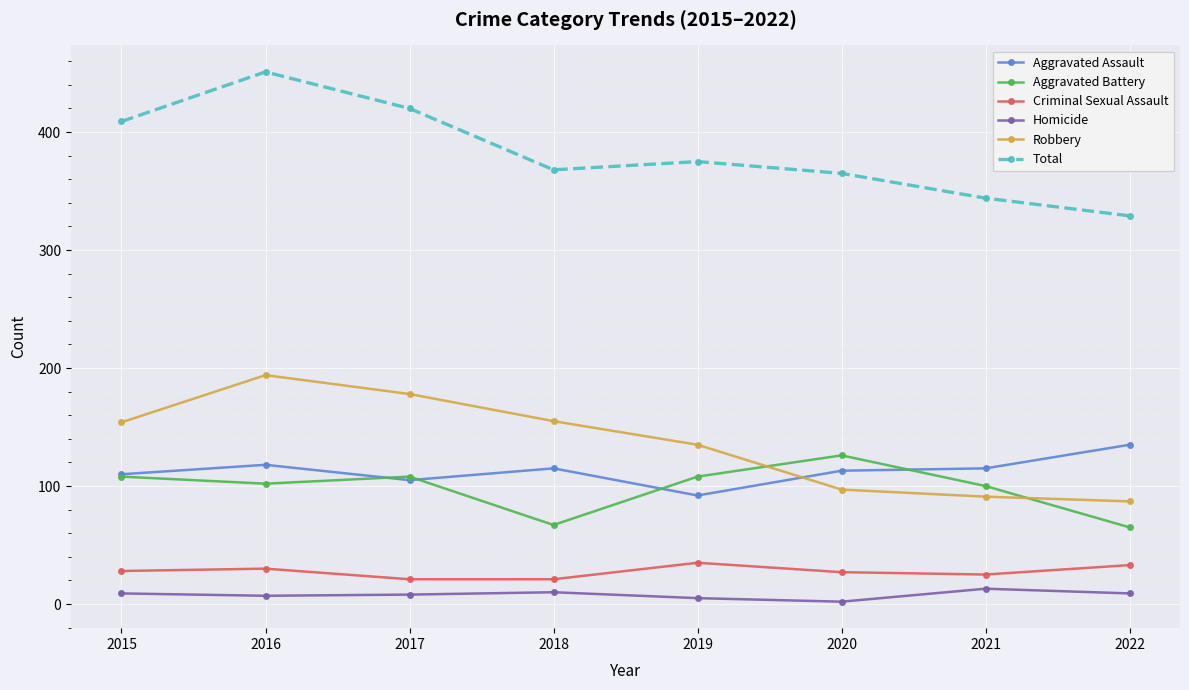

What is the average value of the Aggravated Assault series?

113